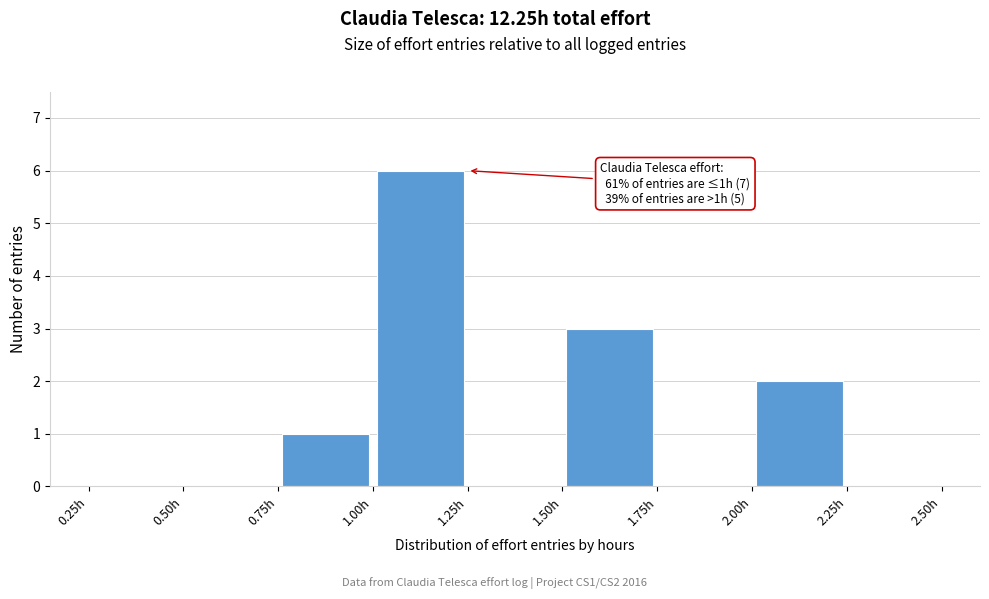

Which range on the x-axis has the tallest bar?

1.00 to 1.25